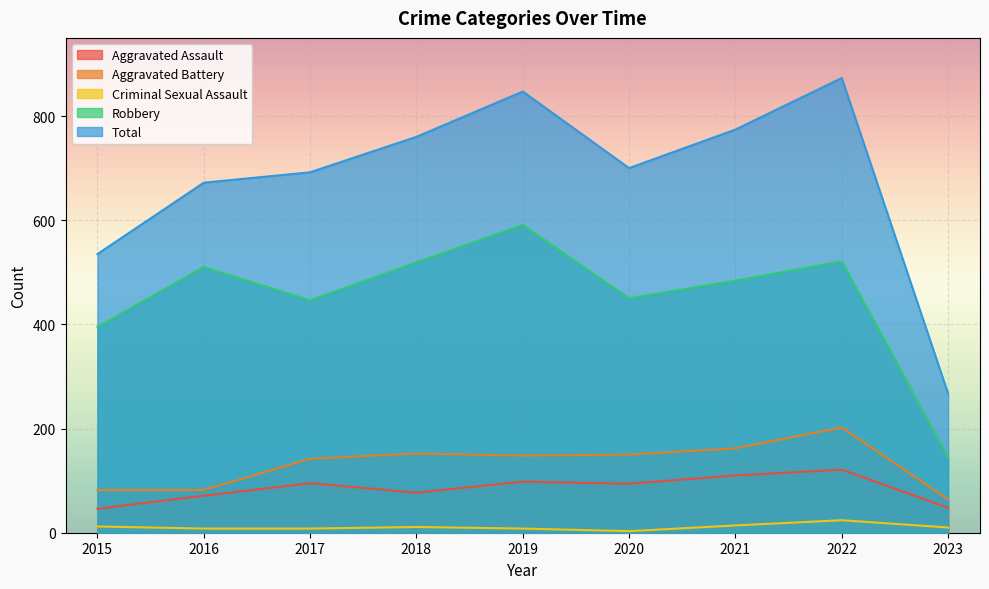

What is the value of the Criminal Sexual Assault point at the 5th from the left?

8